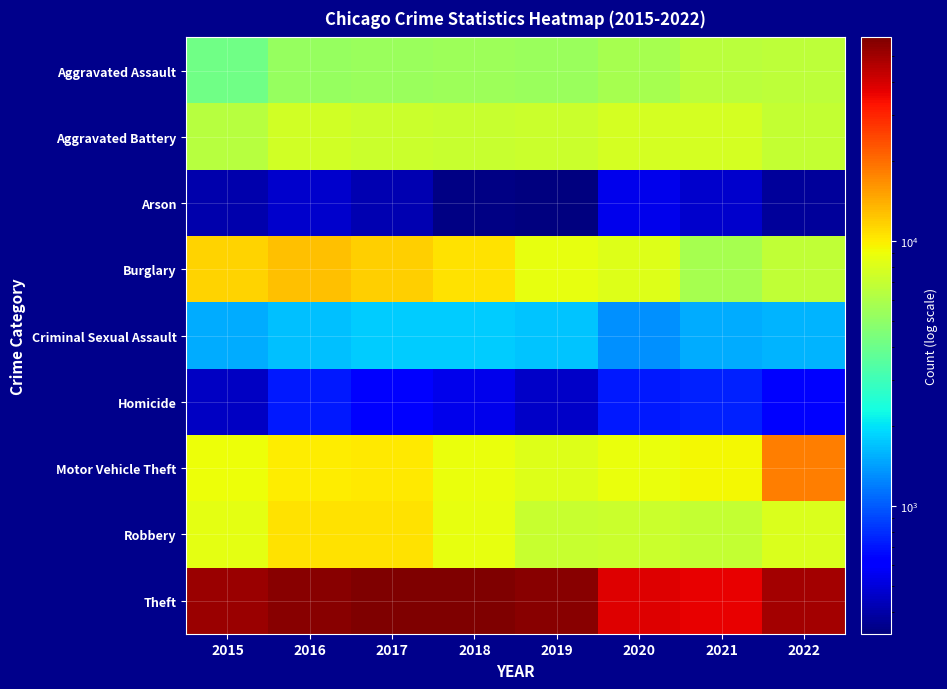

How many series are shown in this chart?

9